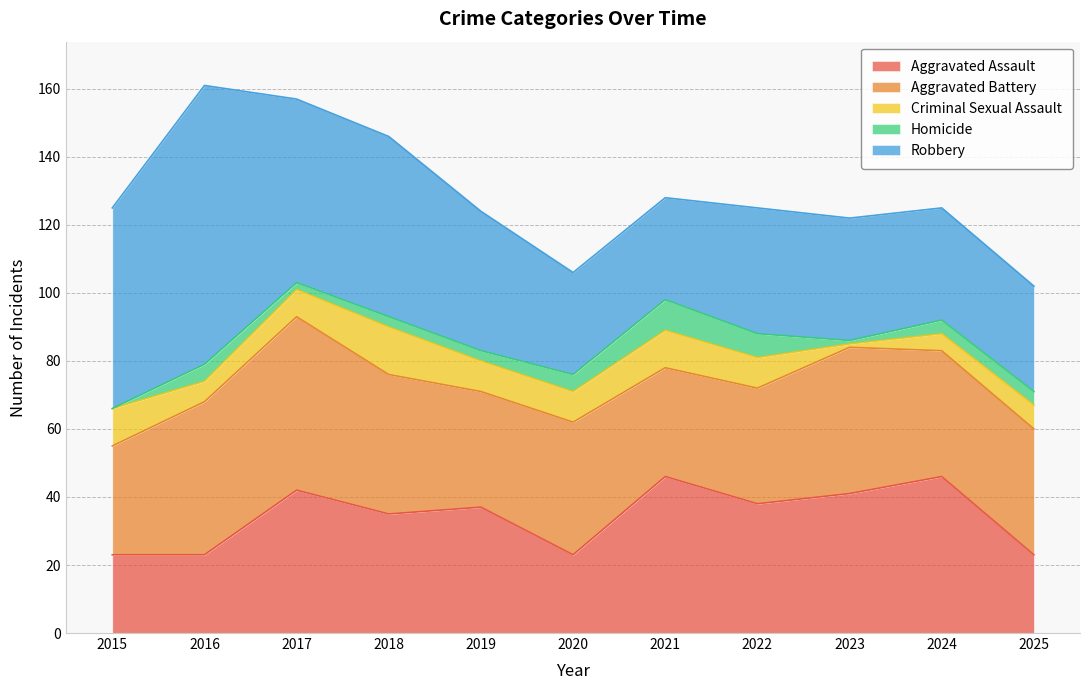

What is the spread (max minus min) of values at 2022?

31